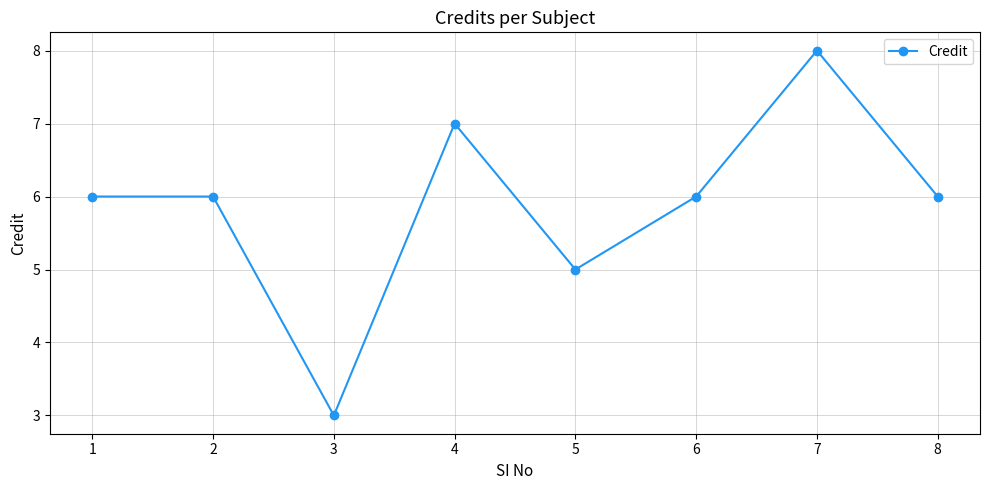

What is the value of the 6th point from the left?

6